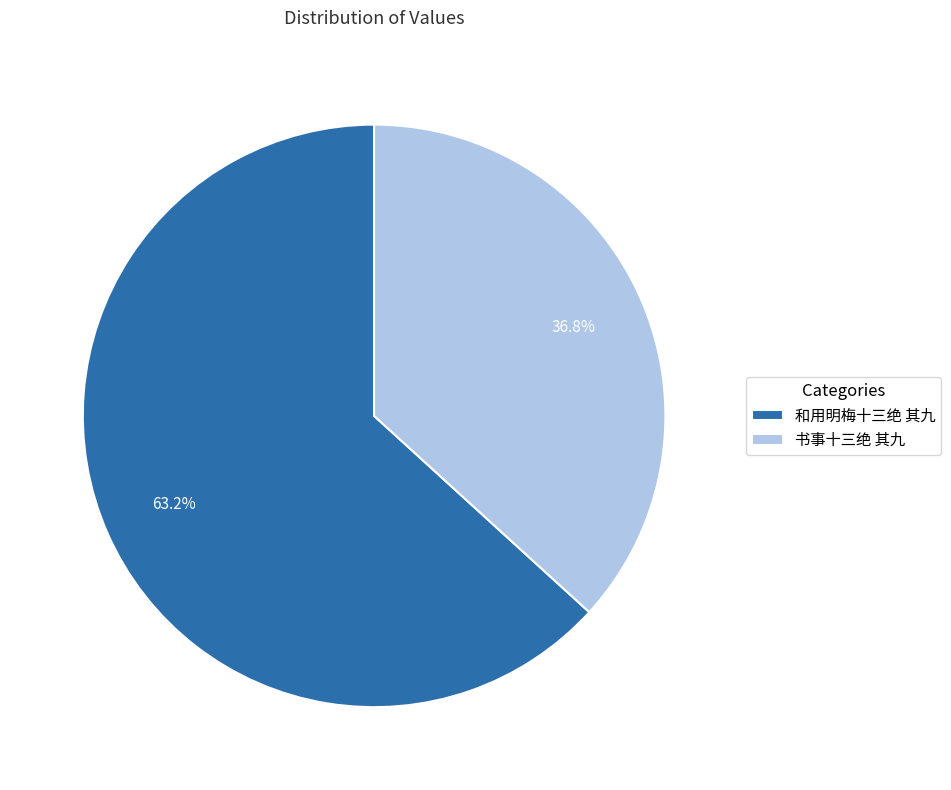

True or false: 和用明梅十三绝 其九 accounts for 57% of the total.

False